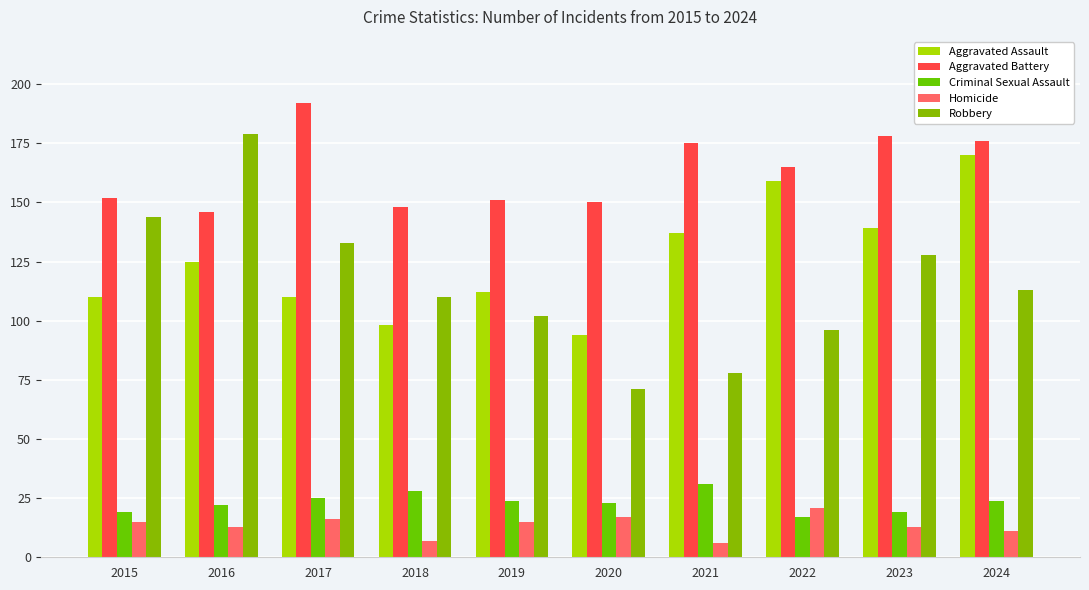

What is the total value across all series at 2016?

485